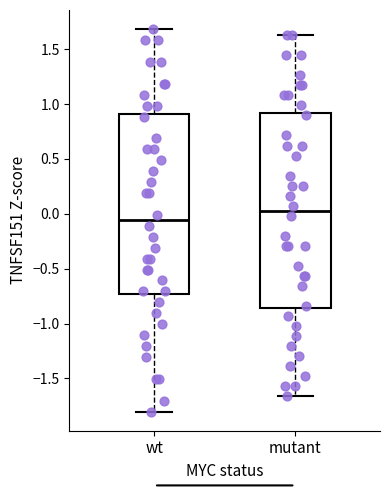

Reading left to right, read every box against the y-axis: the position of its median line, the range the box covers, and the ends of its whiskers. The values are not printed on the chart, so give them approximately, as read against the axis.

wt: median -0.05, box -0.75 to 0.90, whiskers -1.80 to 1.70
mutant: median 0.05, box -0.85 to 0.90, whiskers -1.65 to 1.65